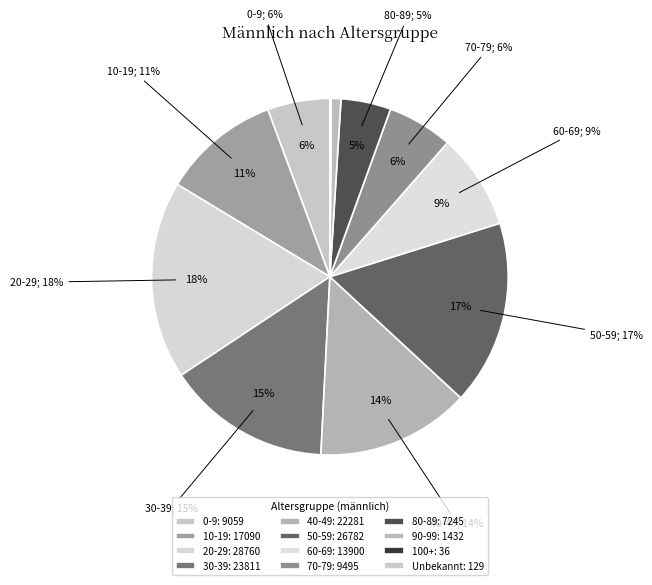

To the nearest percent, what is the difference between the largest and smallest slice percentages?

18%